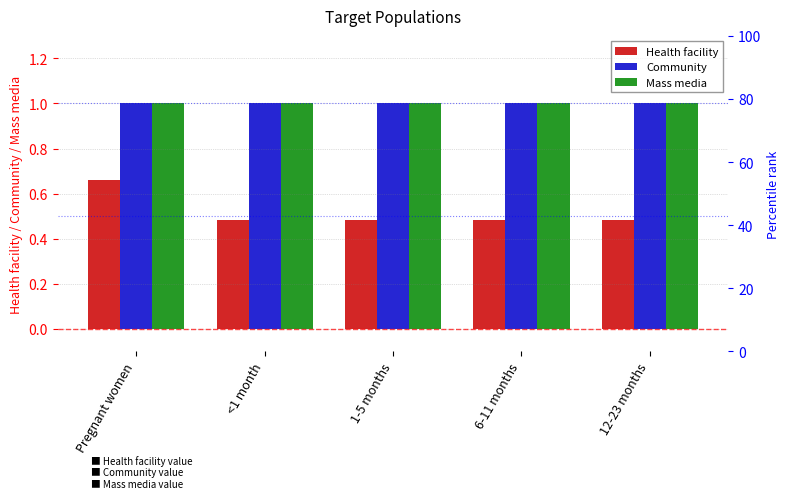

What is the label of the 4th bar from the right?

<1 month